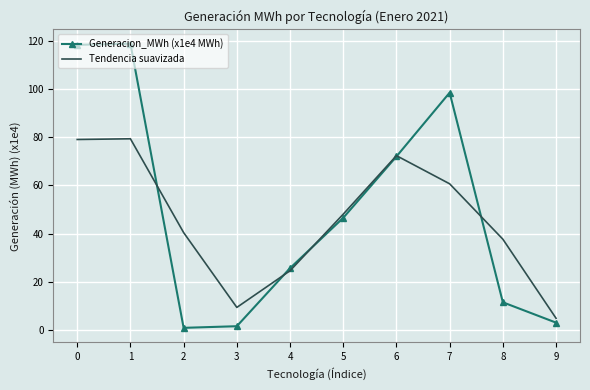

Which category has the lowest value in the Tendencia suavizada series?

9